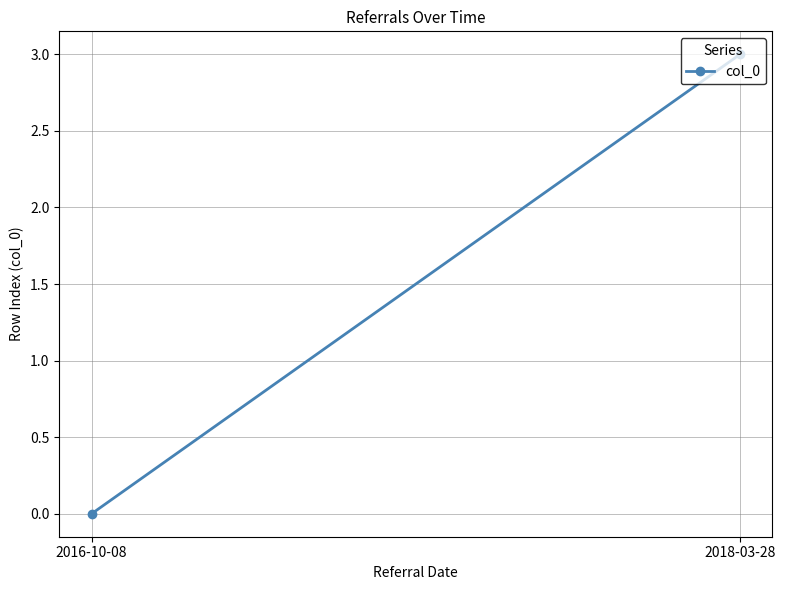

Is it true that the value at 2016-10-08 is 0?

True